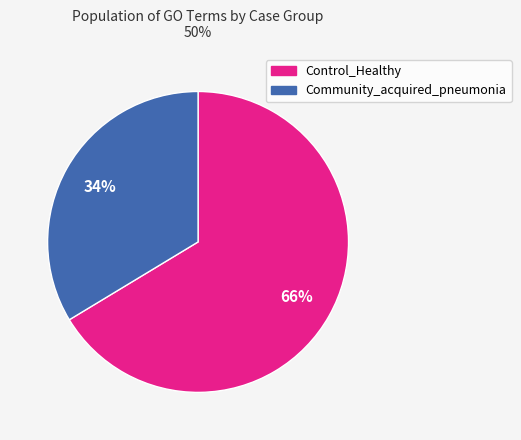

Combined, do Community_acquired_pneumonia and Control_Healthy account for over 50%?

Yes